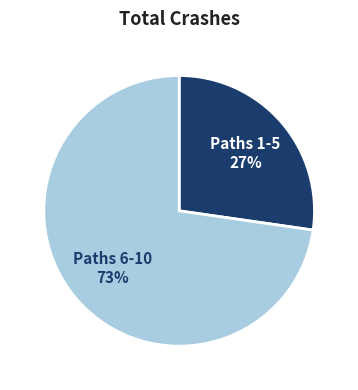

To the nearest percent, what is the average slice percentage?

50%